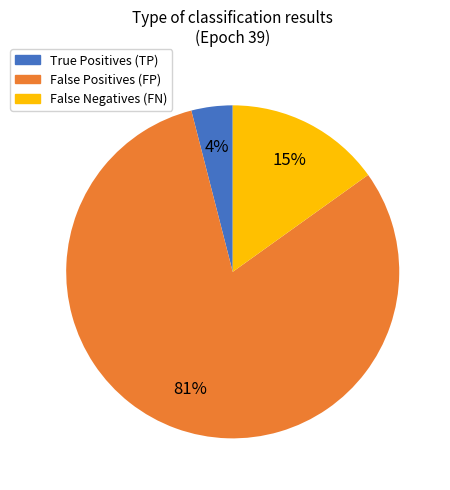

Count the number of slices in the pie.

3